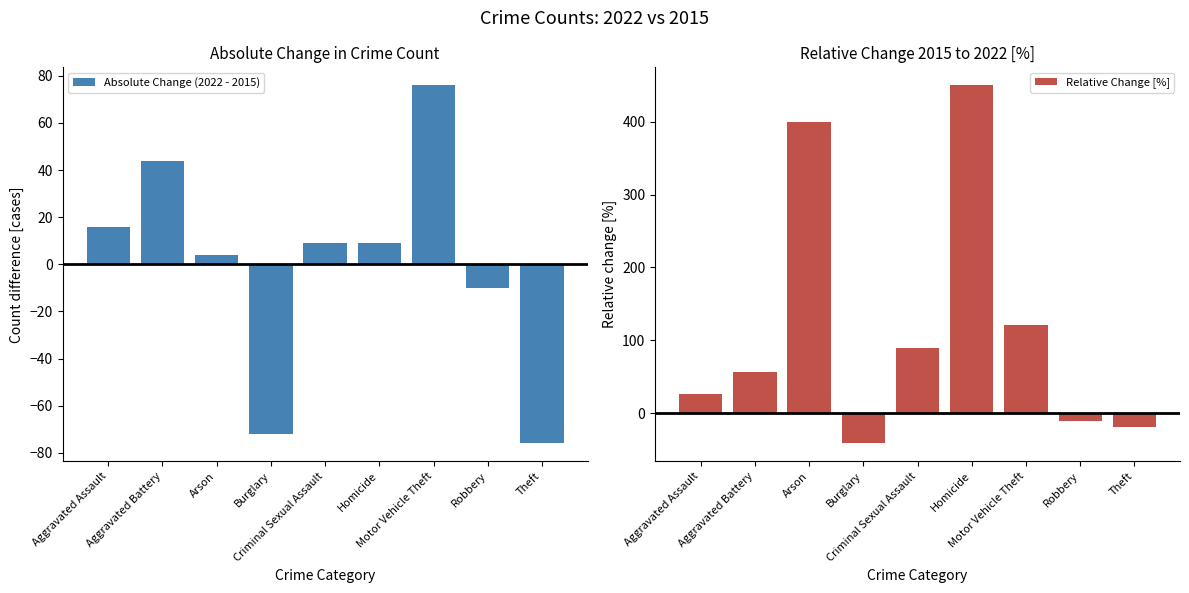

What is the label of the 8th bar from the right?

Aggravated Battery